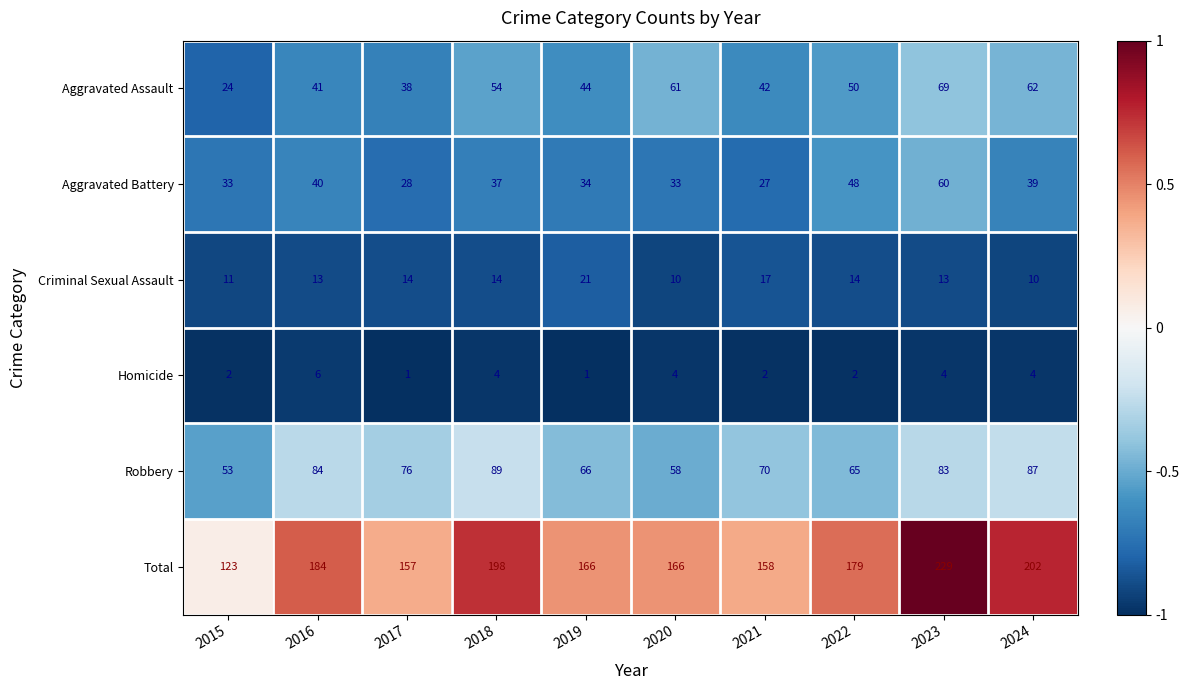

Rank the series by their maximum value, from highest to lowest.

Total, Robbery, Aggravated Assault, Aggravated Battery, Criminal Sexual Assault, Homicide